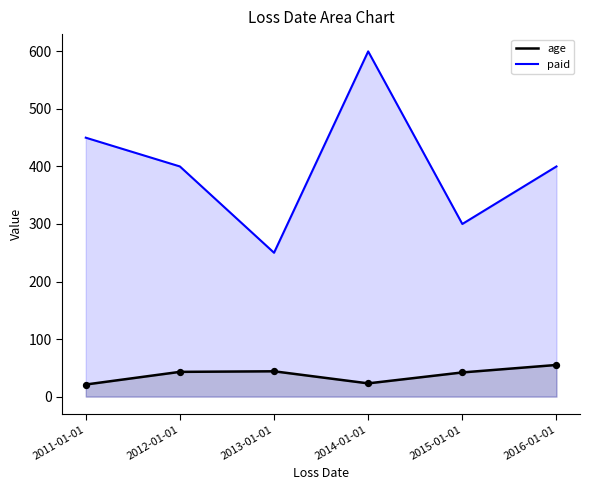

Which series reaches the minimum Y coordinate?

age